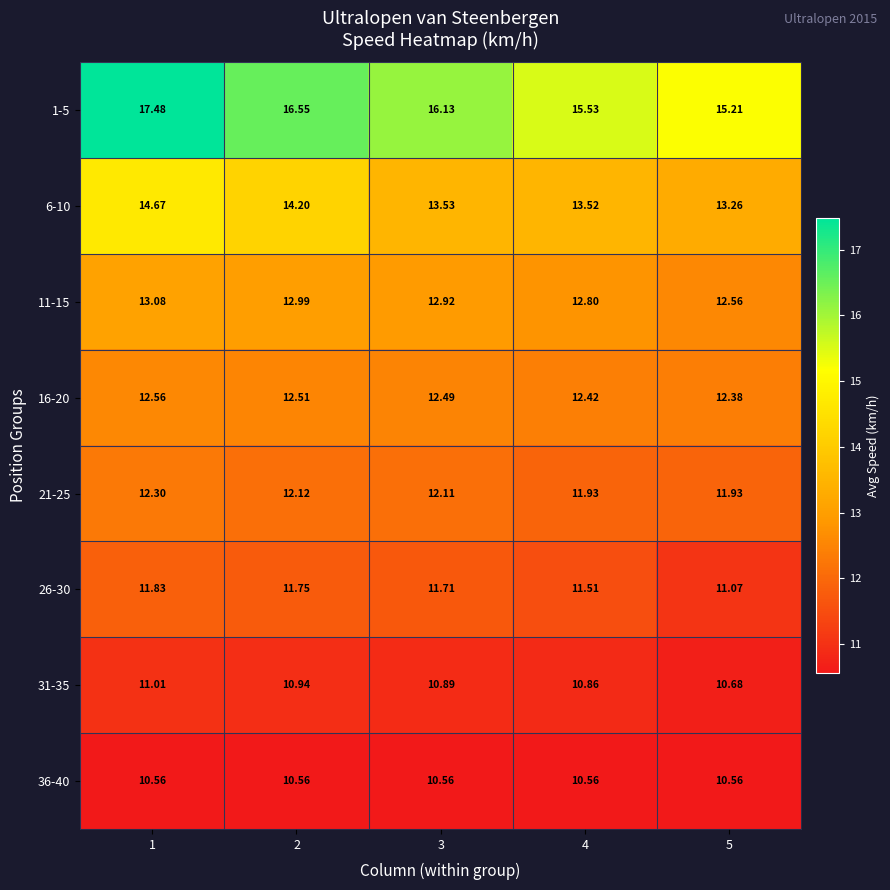

Reading left to right, transcribe all the data shown in this chart.

1-5: 1=17.5	2=16.6	3=16.1	4=15.5	5=15.2
6-10: 1=14.7	2=14.2	3=13.5	4=13.5	5=13.3
11-15: 1=13.1	2=13.0	3=12.9	4=12.8	5=12.6
16-20: 1=12.6	2=12.5	3=12.5	4=12.4	5=12.4
21-25: 1=12.3	2=12.1	3=12.1	4=11.9	5=11.9
26-30: 1=11.8	2=11.8	3=11.7	4=11.5	5=11.1
31-35: 1=11.0	2=10.9	3=10.9	4=10.9	5=10.7
36-40: 1=10.6	2=10.6	3=10.6	4=10.6	5=10.6